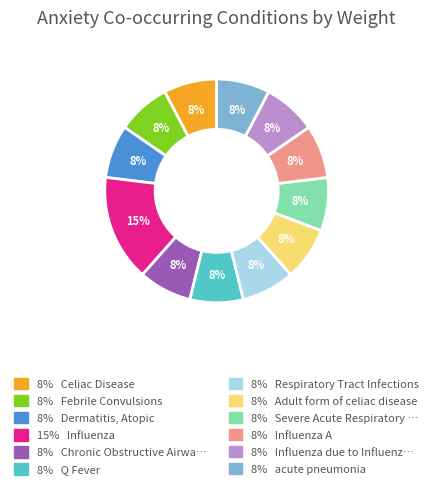

Is there a majority slice in this chart?

No